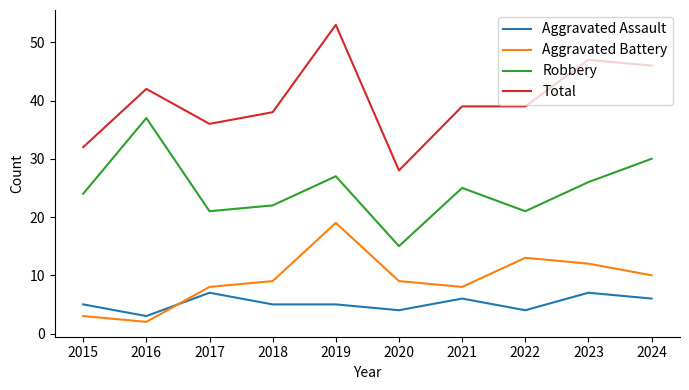

What is the highest value of the Robbery series?

37